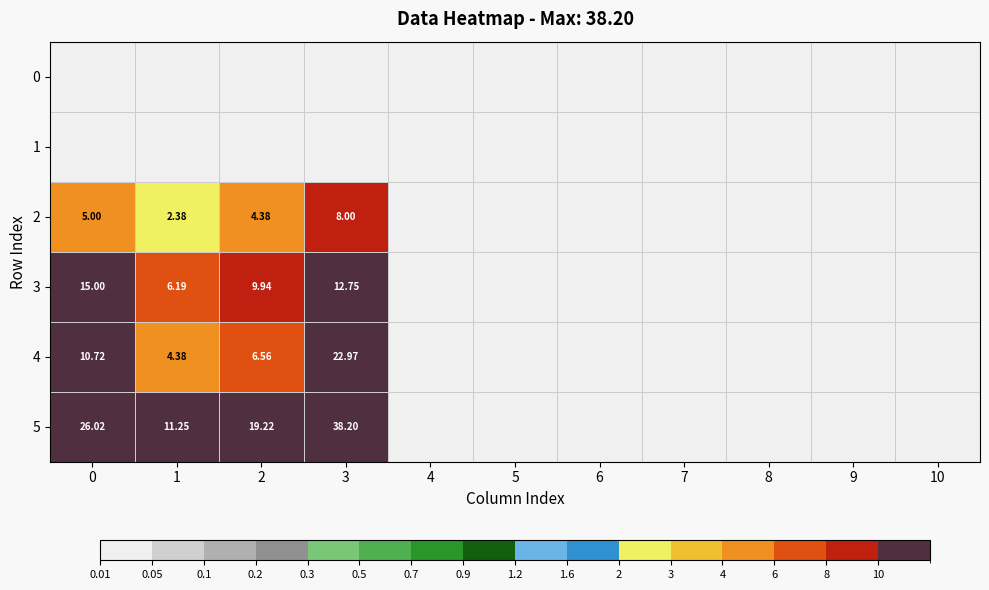

True or false: 3 has a value of -4.7 at 4.

False